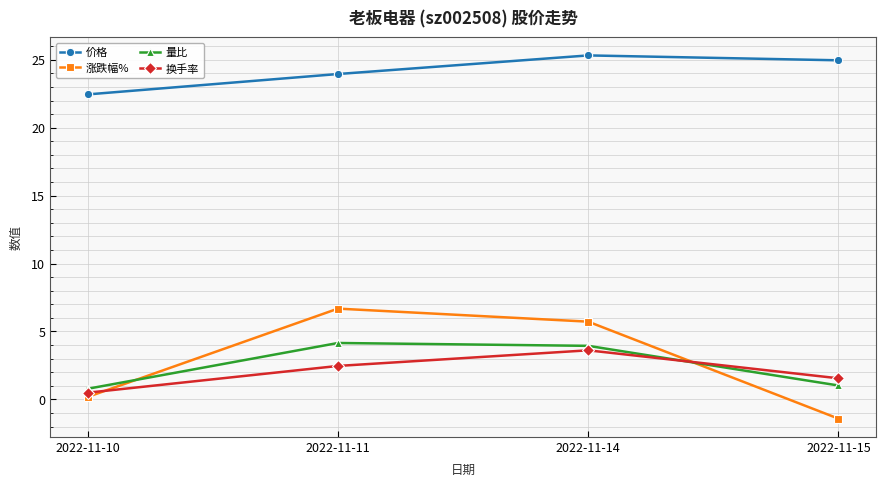

What is the difference between the second highest and second lowest values in the 价格 series?

1.0